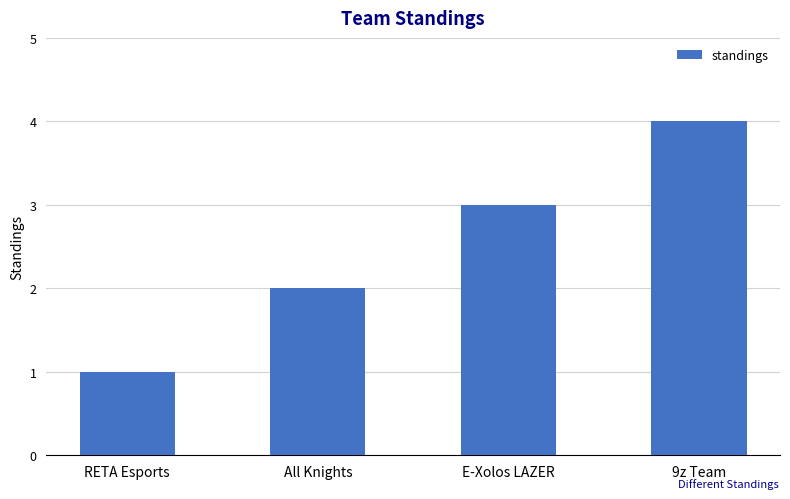

What is the smallest value displayed?

1